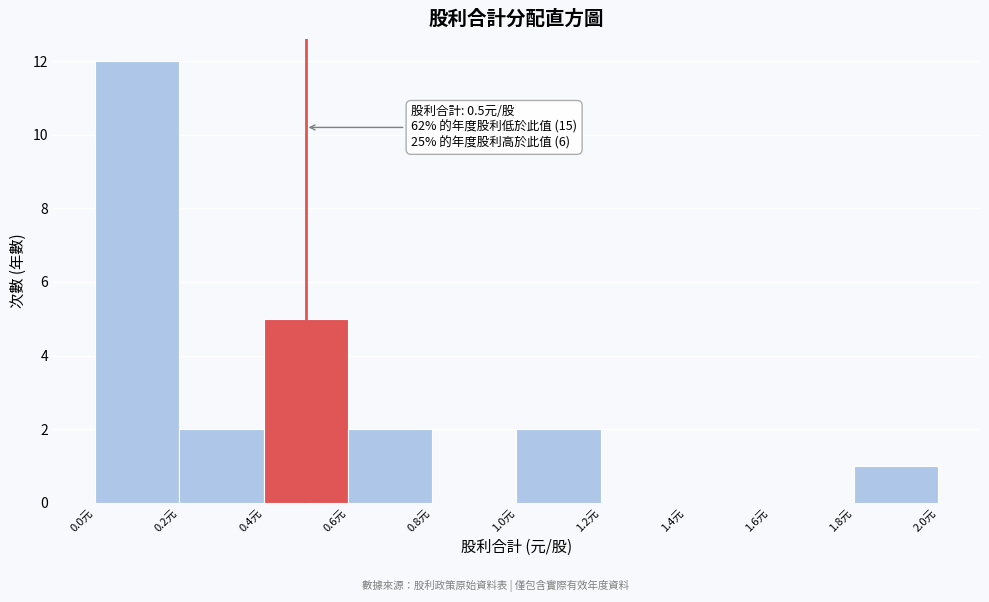

Which range on the x-axis has the tallest bar?

0.0 to 0.2